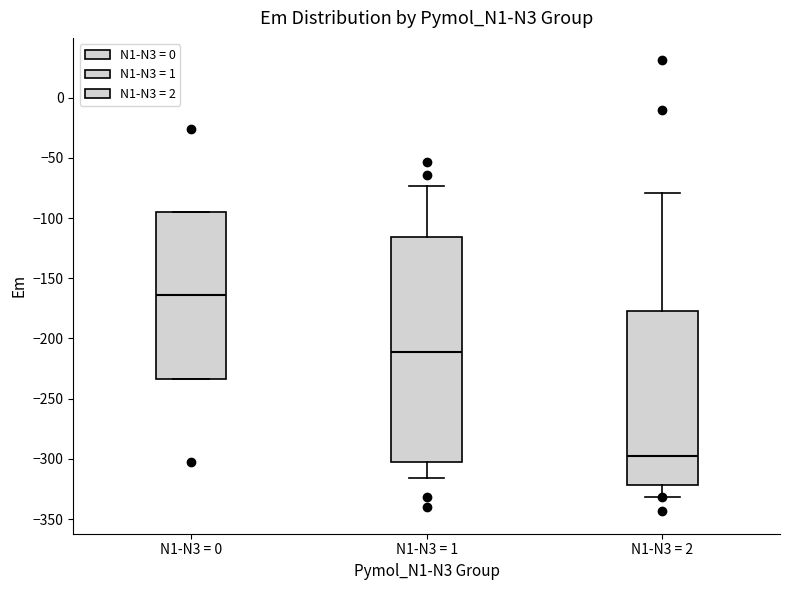

Reading left to right, transcribe this box plot: for each box, give where its median line is, the range the box spans, and where its two whiskers end, as read against the y-axis. The values are not printed on the chart, so give them approximately, as read against the axis.

N1-N3 = 0: median -165, box -235 to -95, whiskers -235 to -95
N1-N3 = 1: median -210, box -305 to -115, whiskers -315 to -75
N1-N3 = 2: median -295, box -320 to -175, whiskers -330 to -80